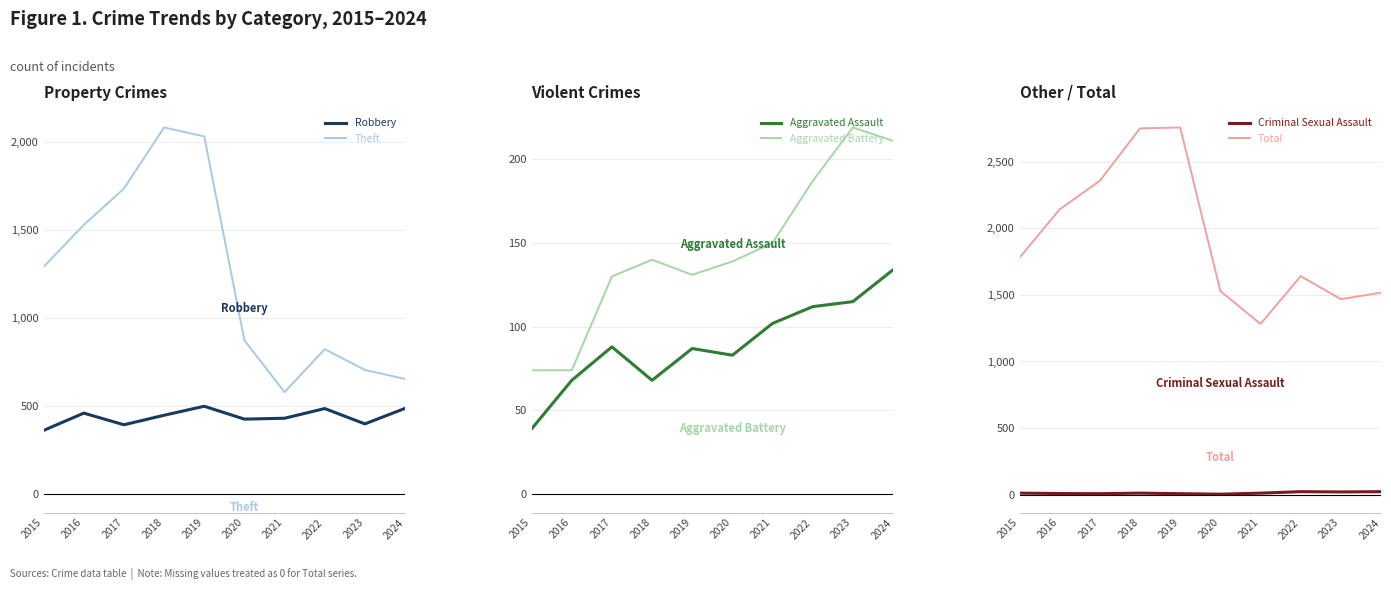

True or false: Aggravated Assault has more than 1 interior local peaks.

True